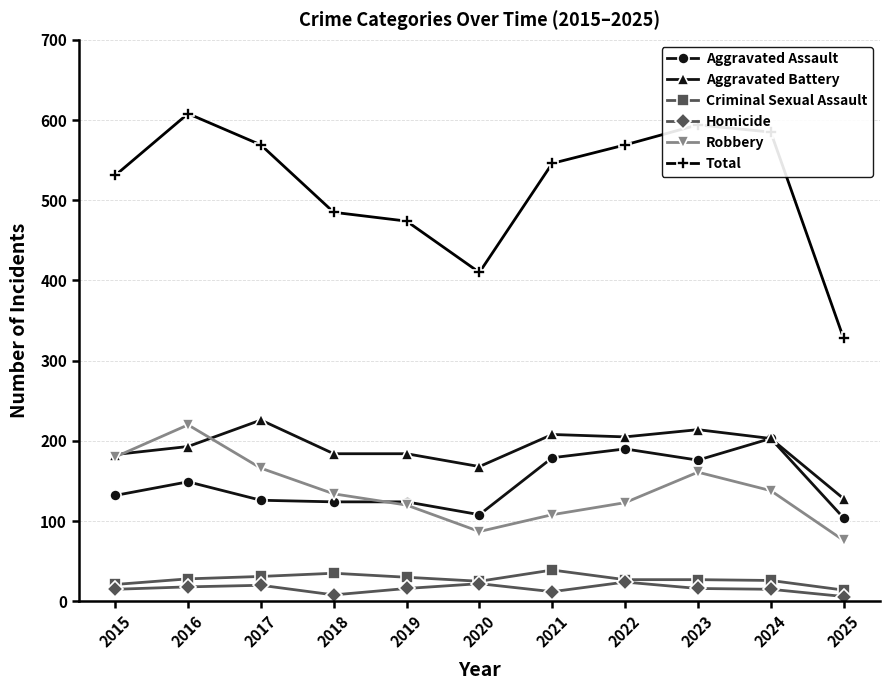

True or false: Aggravated Battery and Total cross at least once.

False